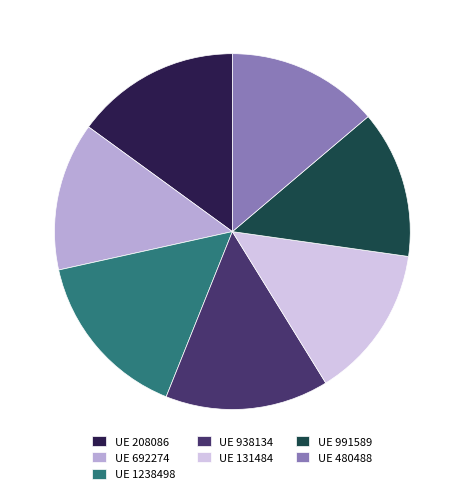

Is it true that UE 1238498 is 2% of the pie?

False